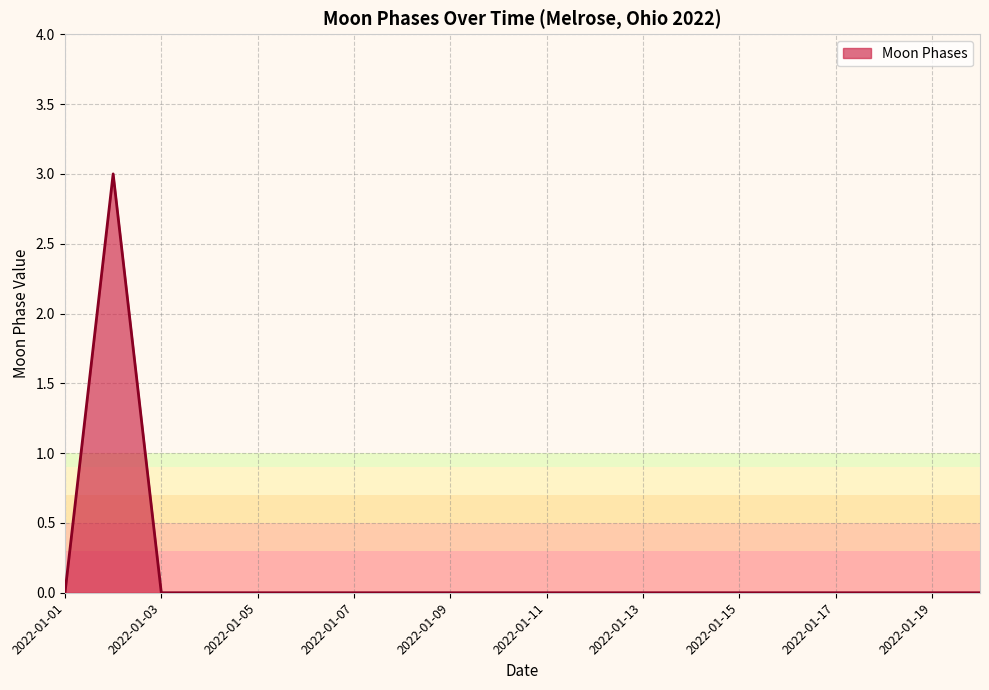

What is the greatest value displayed?

3